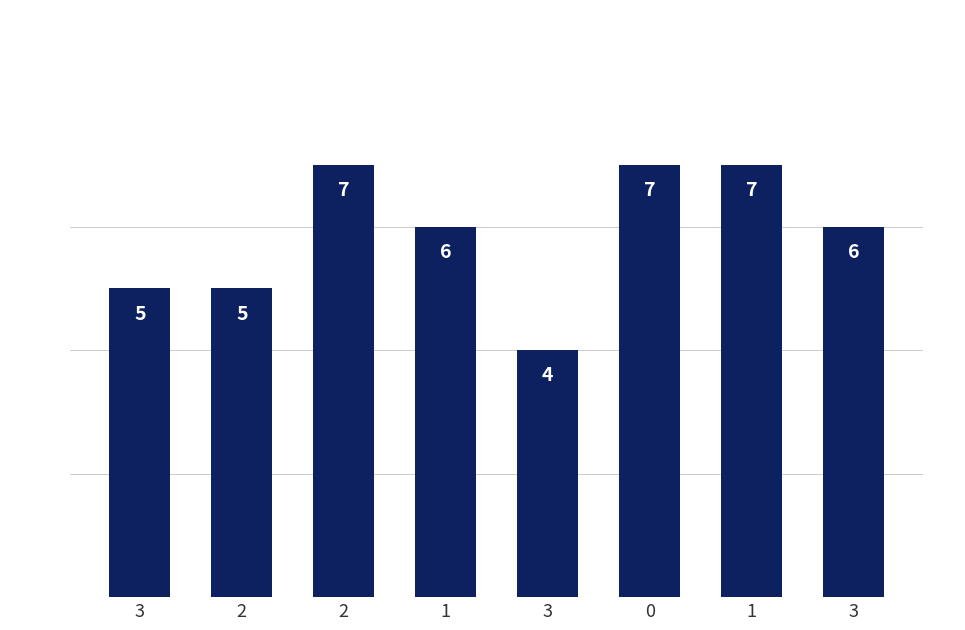

At which category does the chart reach its peak across all series?

2